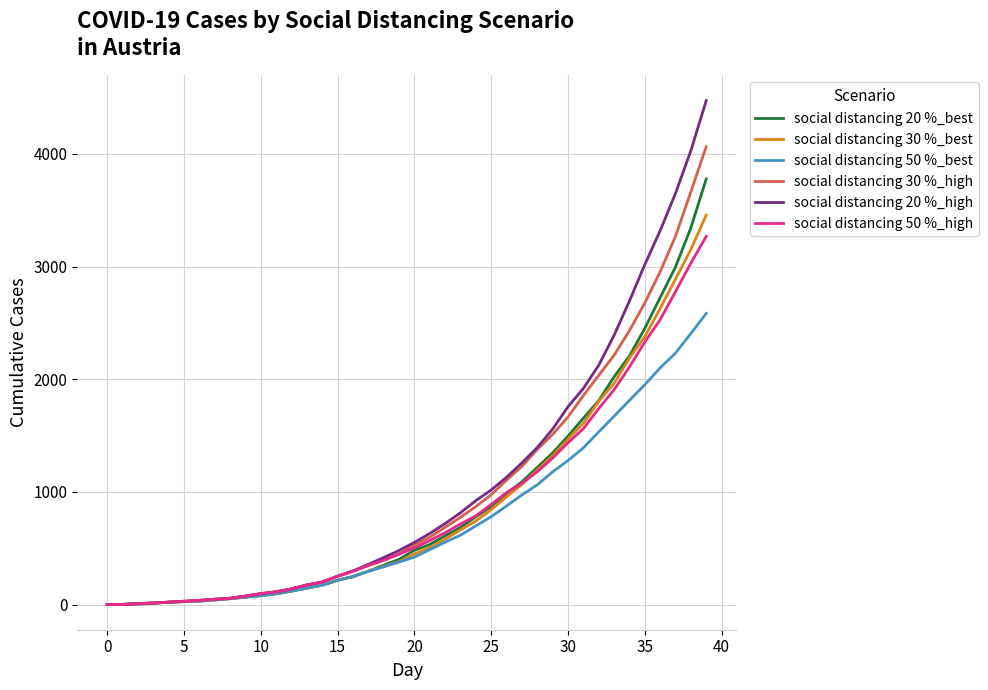

Which series has the largest range (max minus min)?

social distancing 20 %_high